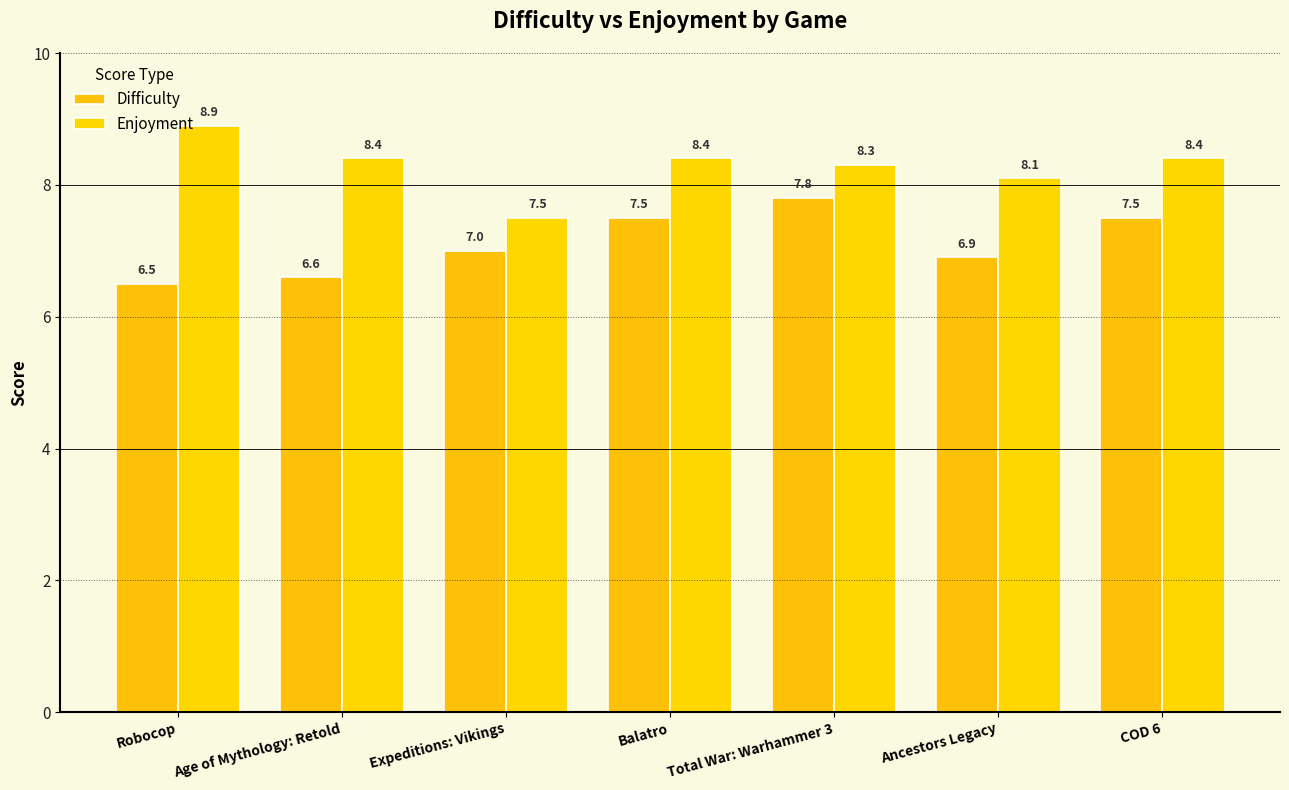

Reading right to left, transcribe all the data shown in this chart.

Difficulty: 7.5	6.9	7.8	7.5	7.0	6.6	6.5
Enjoyment: 8.4	8.1	8.3	8.4	7.5	8.4	8.9